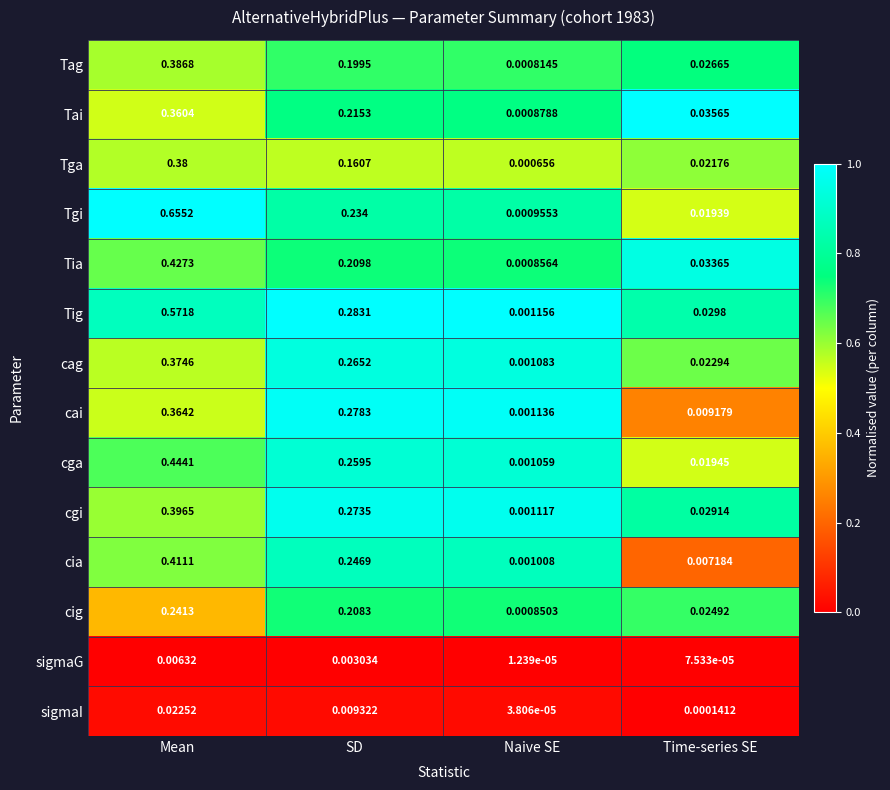

Rank the series at Naive SE from lowest to highest value.

sigmaG, sigmaI, Tga, Tag, cig, Tia, Tai, Tgi, cia, cga, cag, cgi, cai, Tig